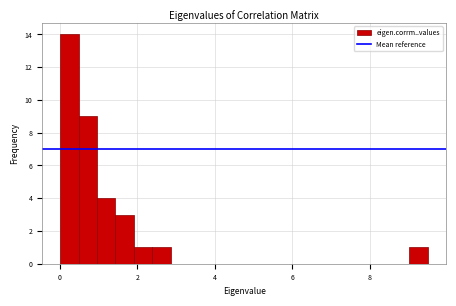

Around what value on the x-axis is the tallest bar? Give the approximate position of its centre, as read against the axis.

0.2